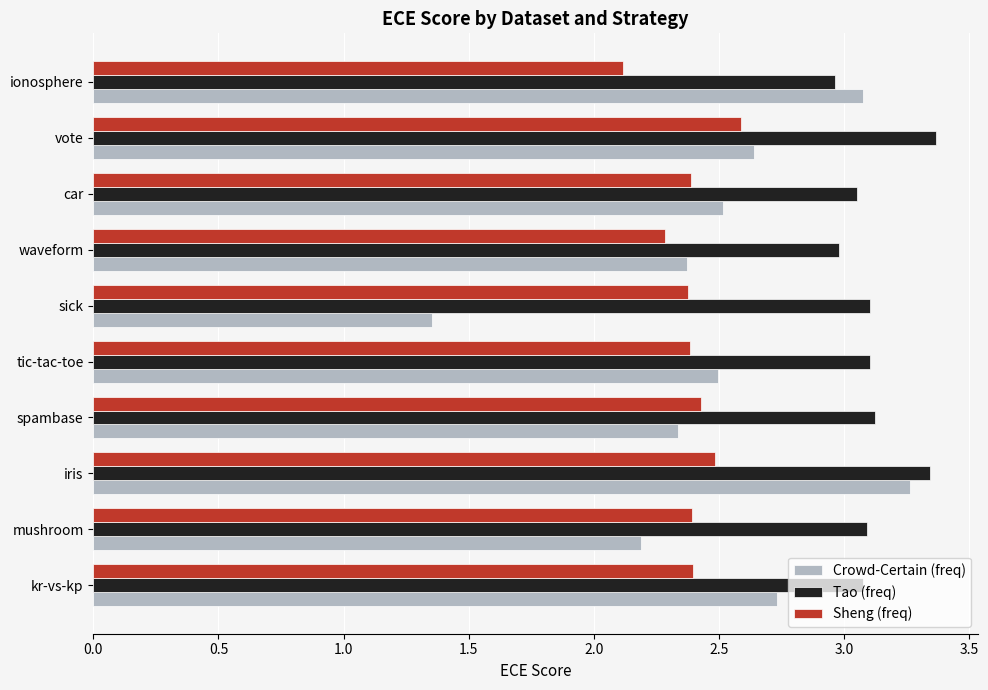

Which category has the highest value in the Crowd-Certain (freq) series?

iris